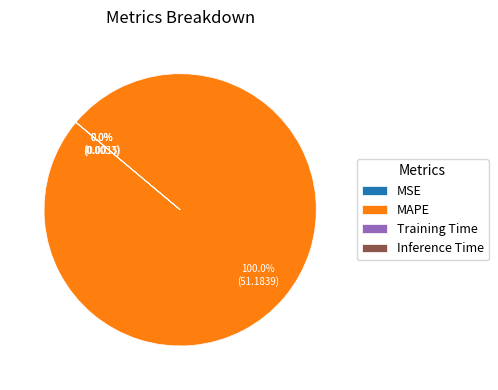

Is it true that MAPE is 100% of the pie?

True